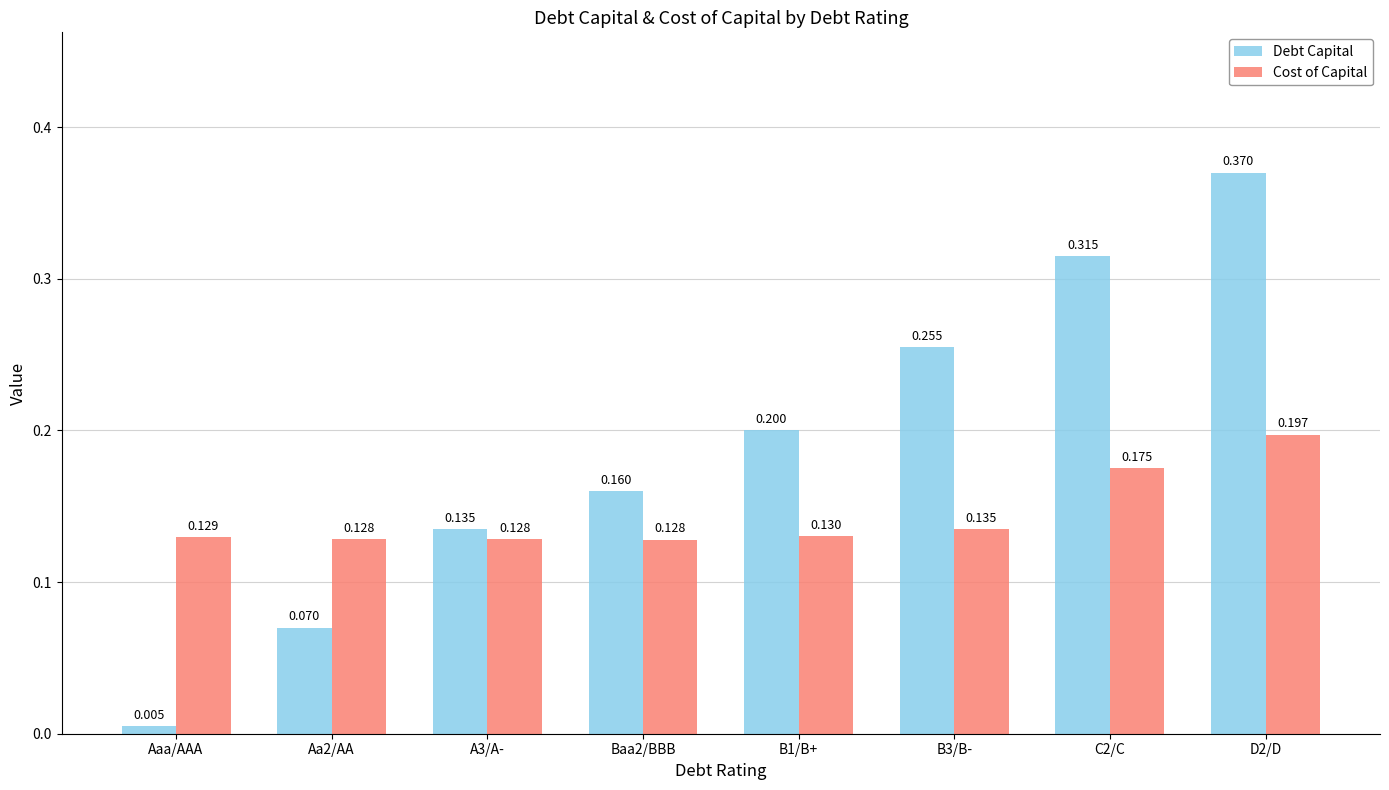

Which category has the lowest value in the Debt Capital series?

Aaa/AAA